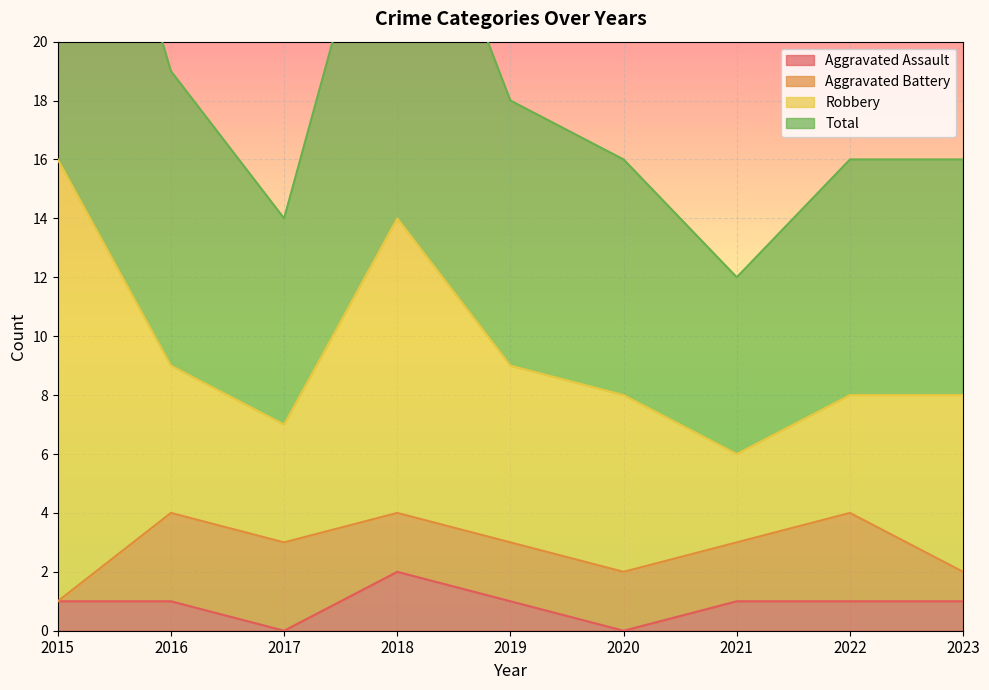

In Total, how many points are lower than both neighbors (excluding endpoints)?

2